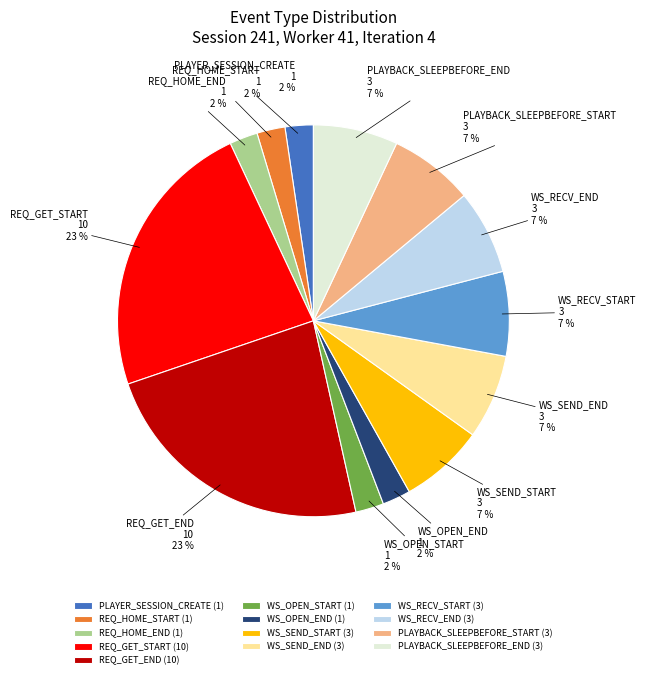

The WS_RECV_START slice represents 7% of the pie. True or false?

True